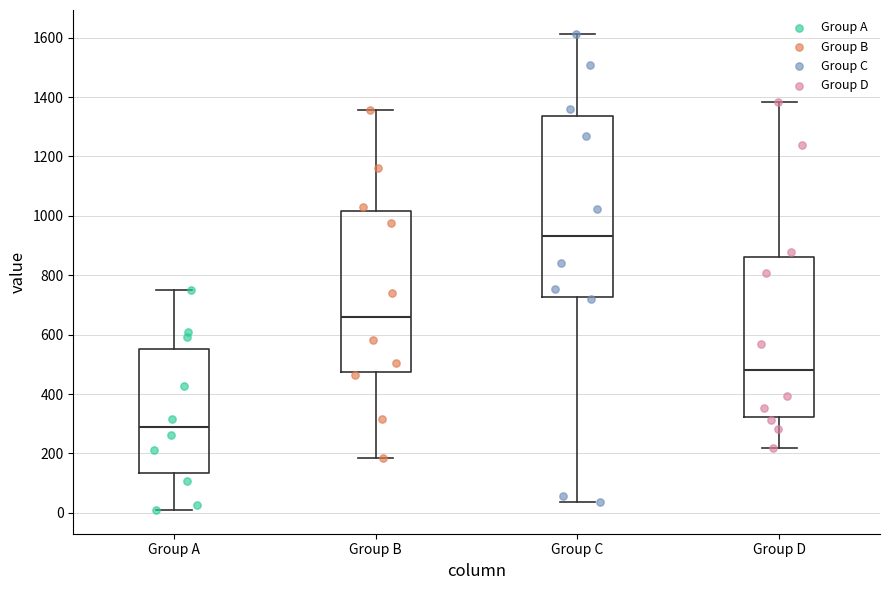

Comparing the boxes themselves (not the whiskers), which one is the tallest?

Group C